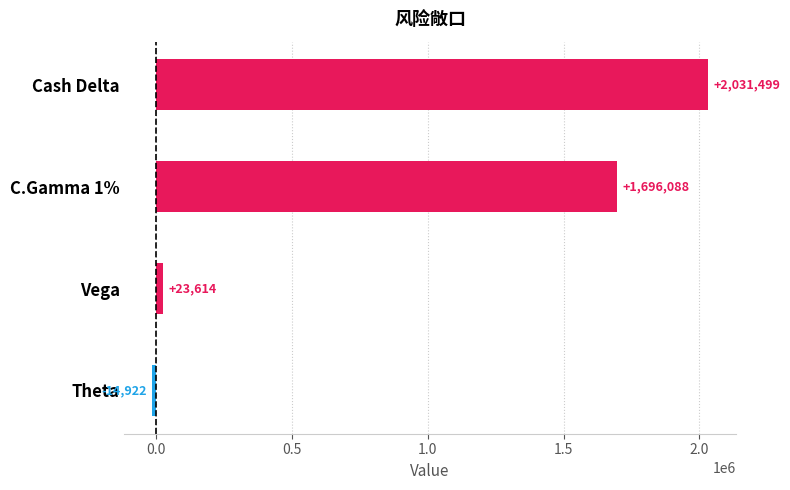

How many data points are less than 1696088?

2